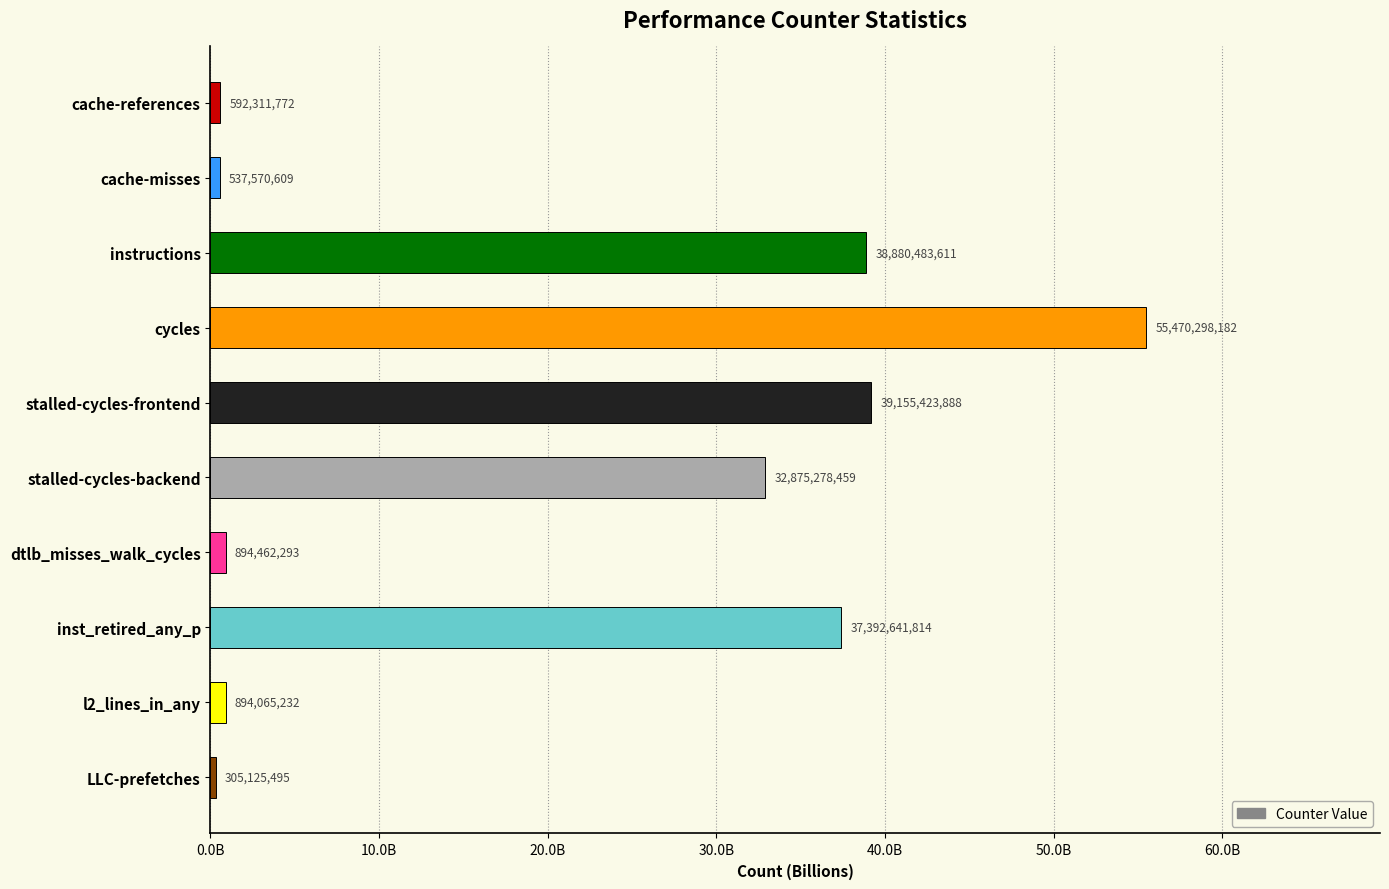

List the labels in order of value, largest first.

cycles, stalled-cycles-frontend, instructions, inst_retired_any_p, stalled-cycles-backend, dtlb_misses_walk_cycles, l2_lines_in_any, cache-references, cache-misses, LLC-prefetches